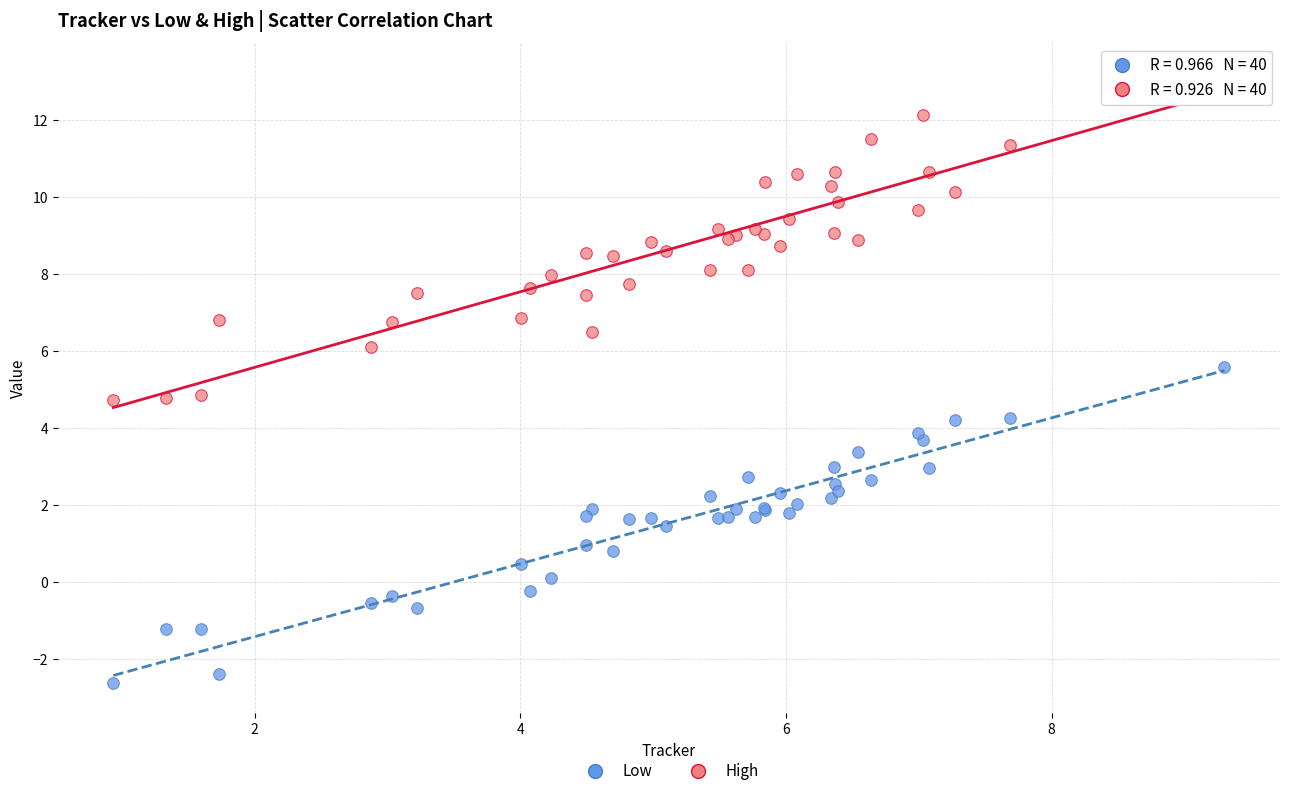

Which series reaches the maximum Y coordinate?

High